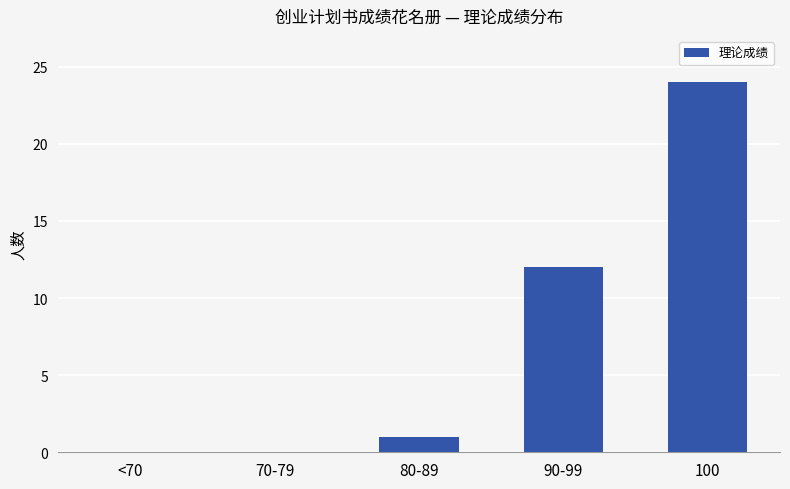

What is the sum of the values at <70 and 90-99?

12